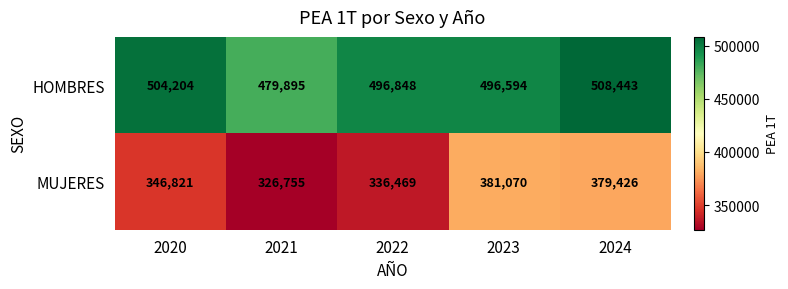

At which category is the sum across all series the highest?

2024